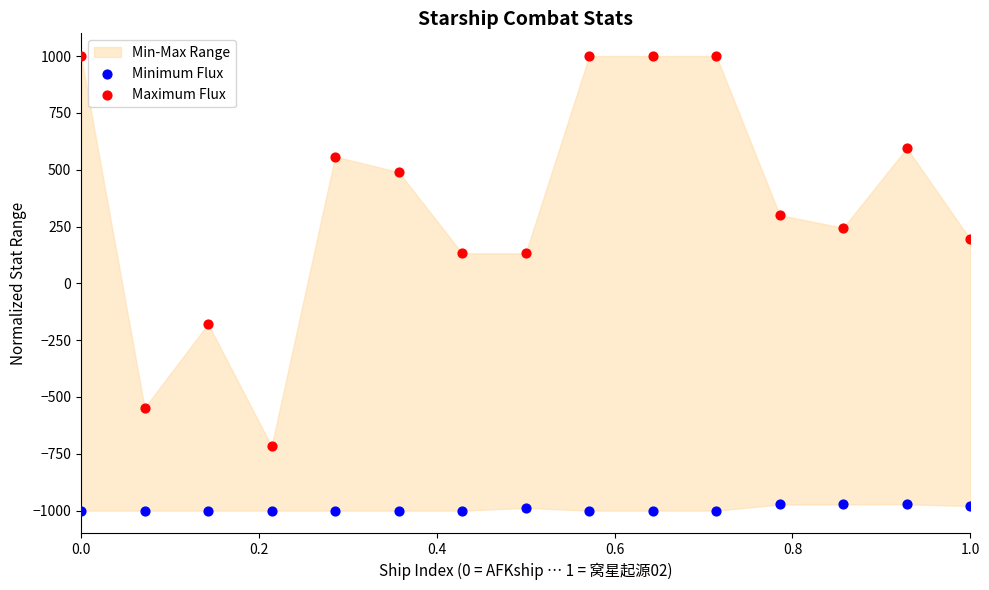

Which series reaches the minimum Y coordinate?

Minimum Flux